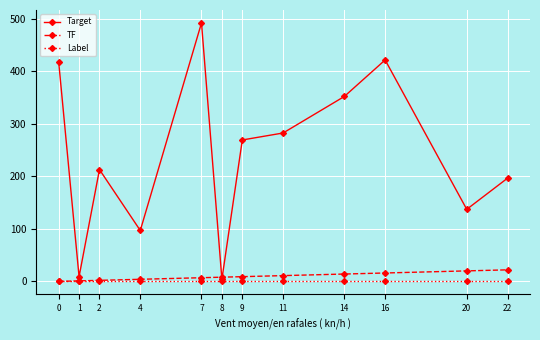

After their last crossing, which series has the higher values: TF or Target?

Target